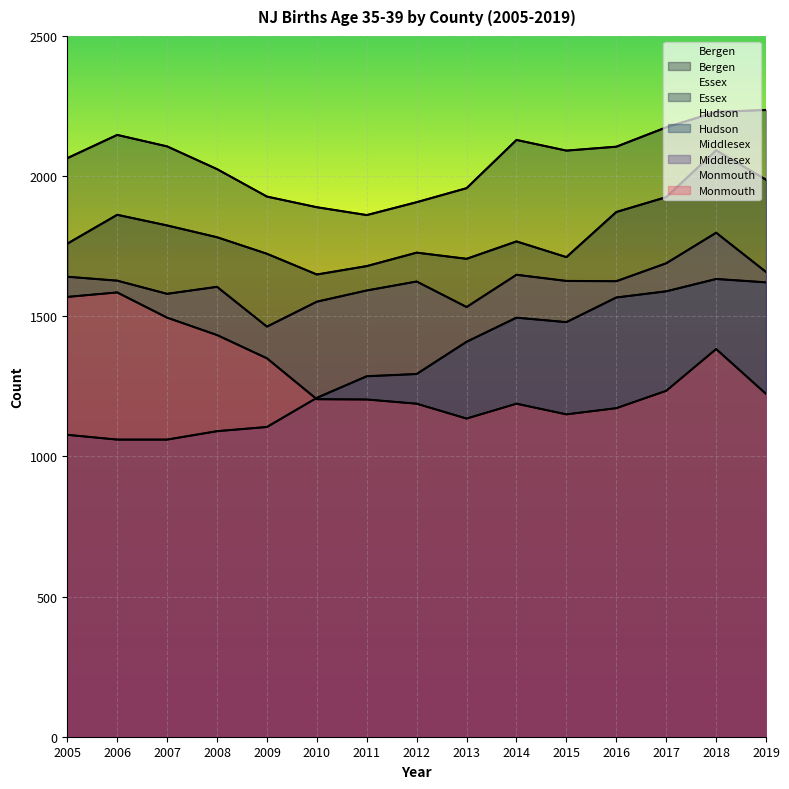

True or false: Middlesex has a value of 1533 at 2013.

True